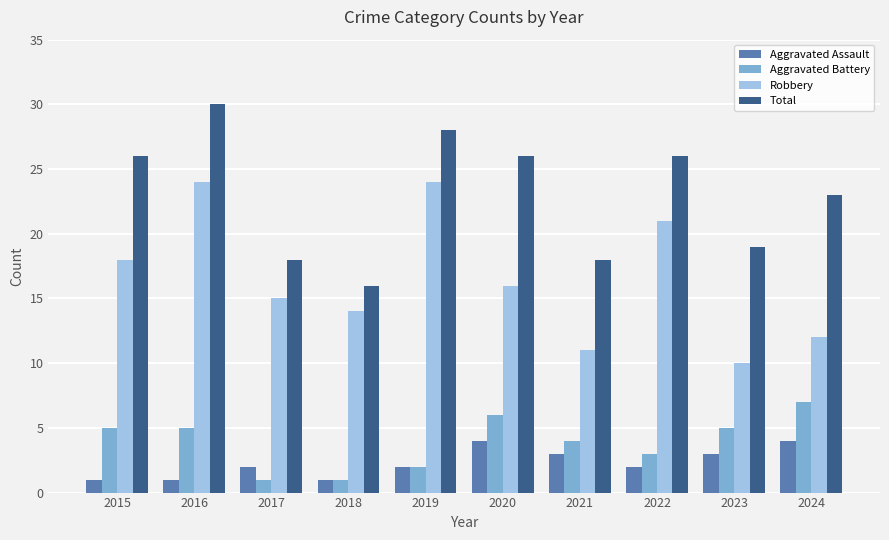

Reading left to right, extract all data points from this chart.

Aggravated Assault: 1	1	2	1	2	4	3	2	3	4
Aggravated Battery: 5	5	1	1	2	6	4	3	5	7
Robbery: 18	24	15	14	24	16	11	21	10	12
Total: 26	30	18	16	28	26	18	26	19	23